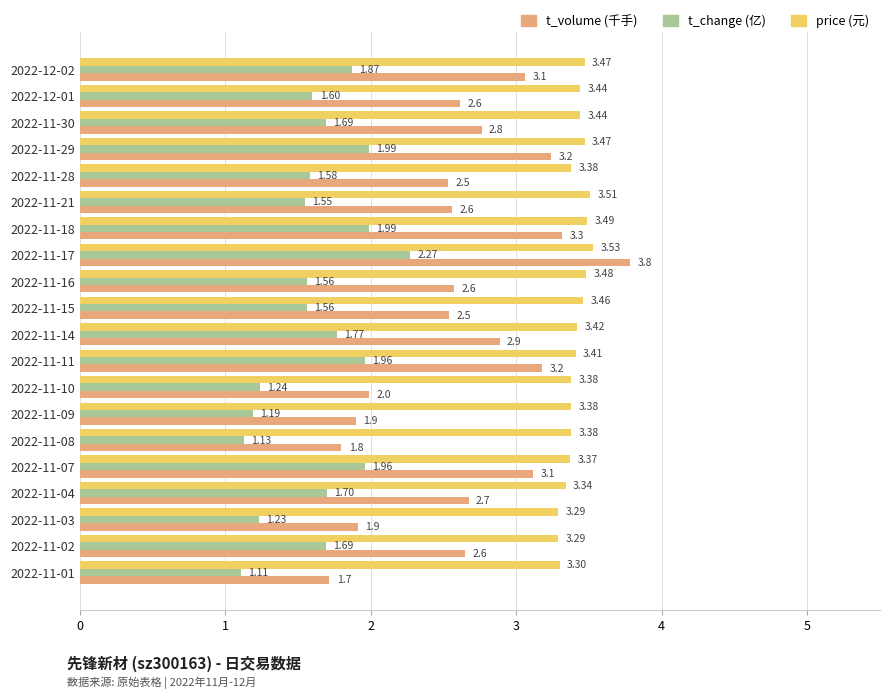

Rank the series by their maximum value, from highest to lowest.

t_volume (千手), price (元), t_change (亿)